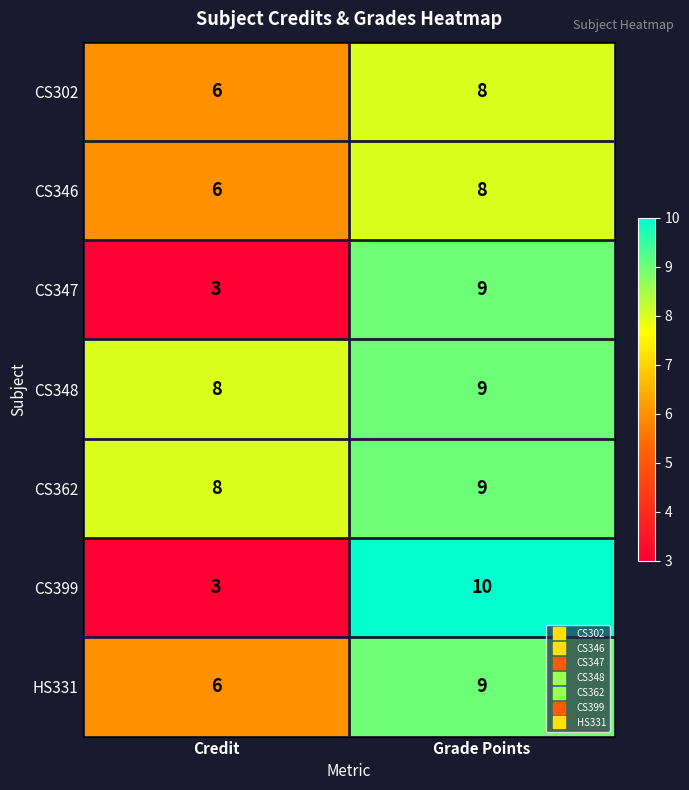

Which category has the lowest value in the CS399 series?

Credit